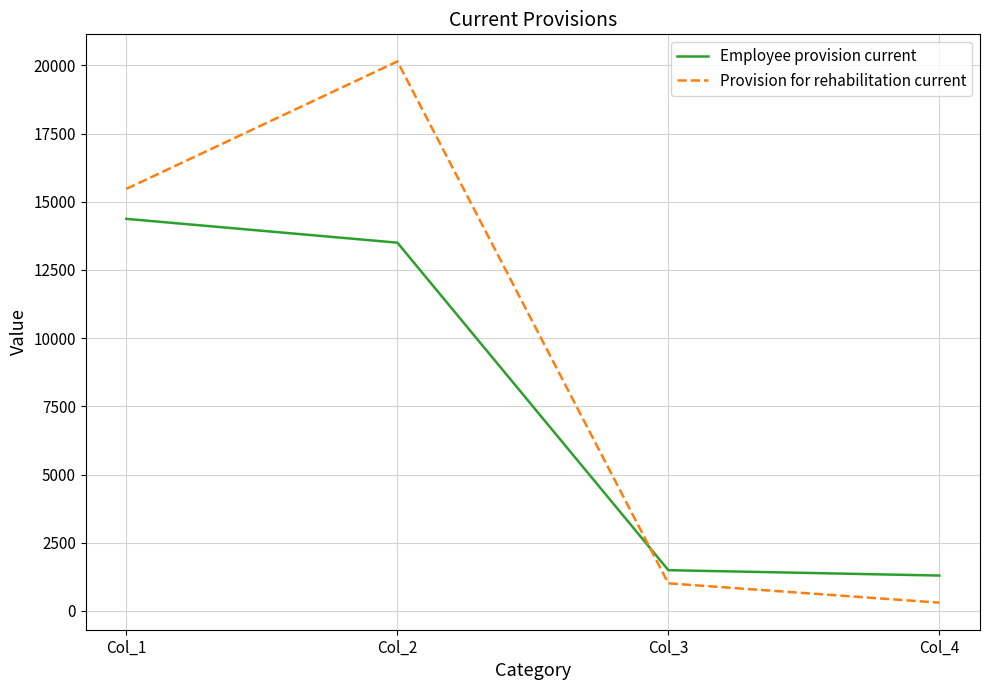

Where is Provision for rehabilitation current nearest to the value 10225?

Col_1